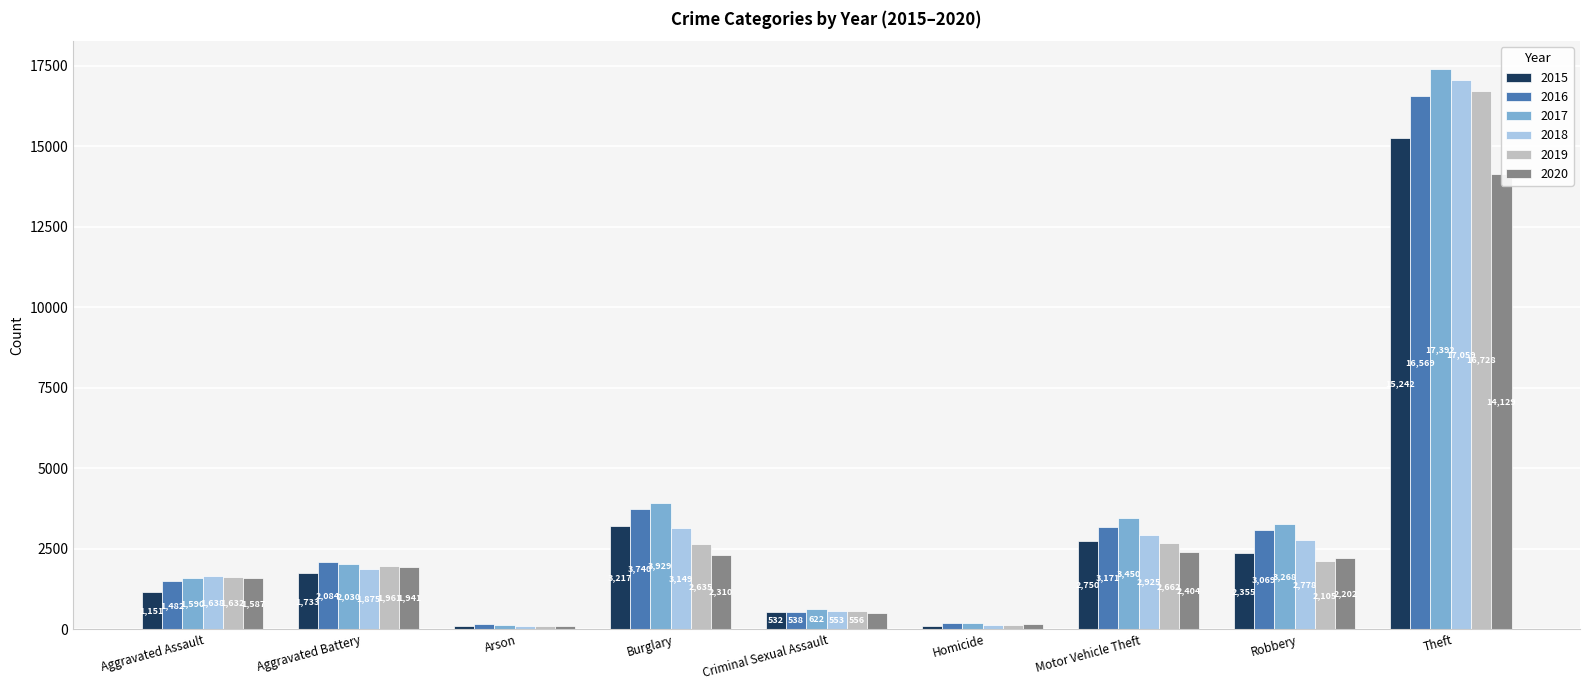

Which series has the largest range (max minus min)?

2017